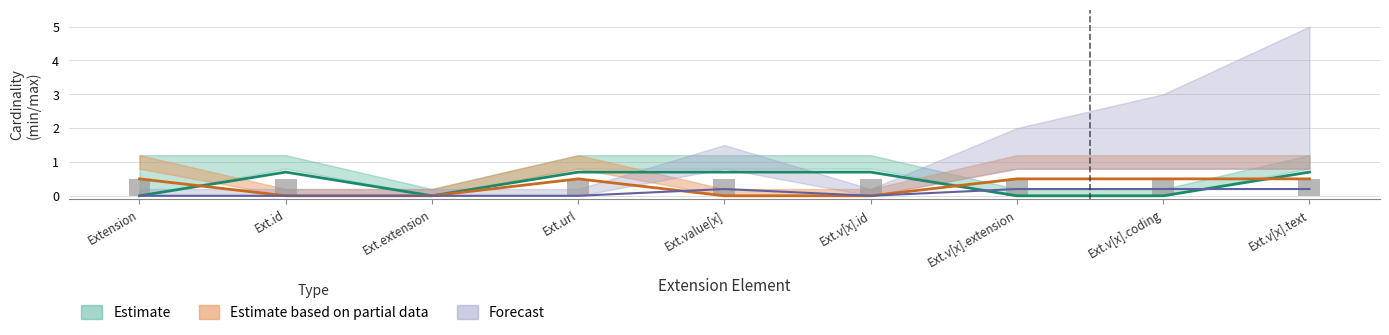

The Estimate series shows 0.0 at Ext.extension. True or false?

True